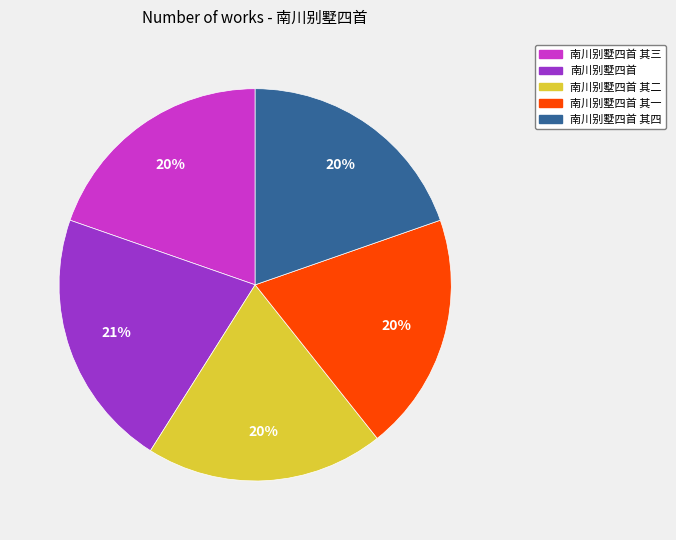

Which category has the biggest portion of the pie?

南川别墅四首